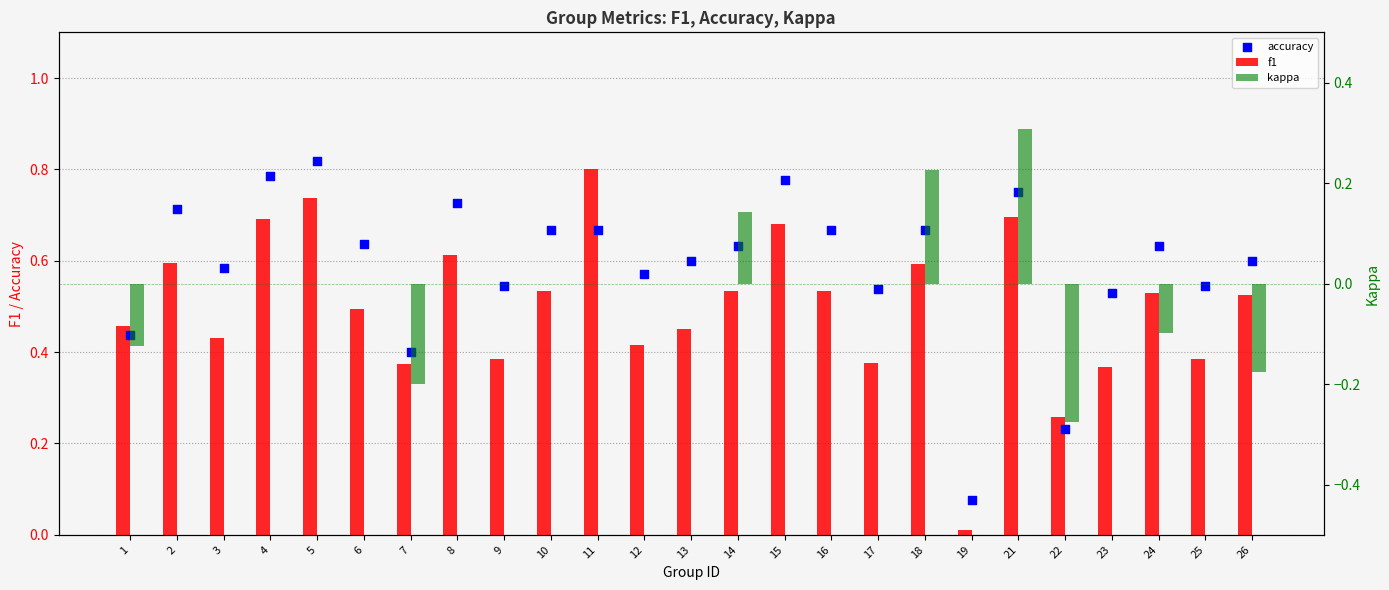

Which series contains the lowest Y value?

kappa